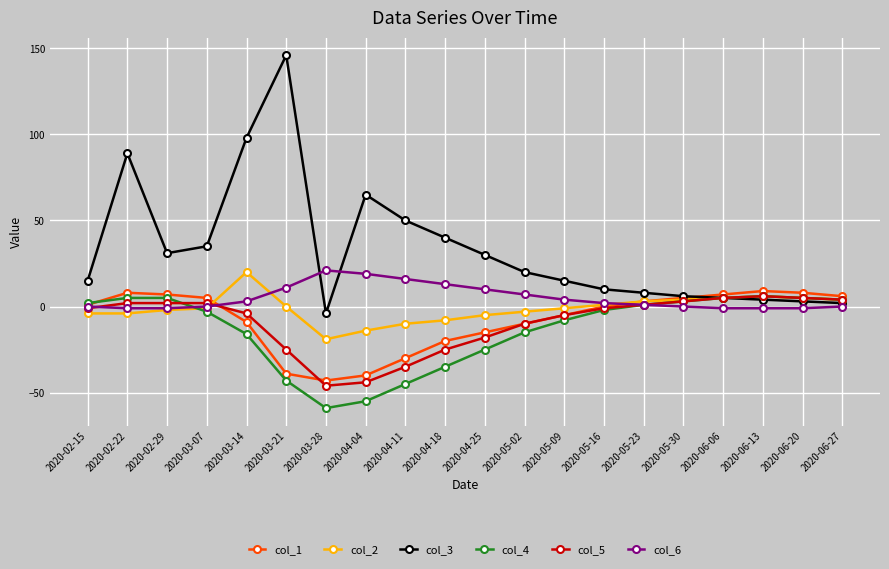

How many values in col_4 are below zero?

11